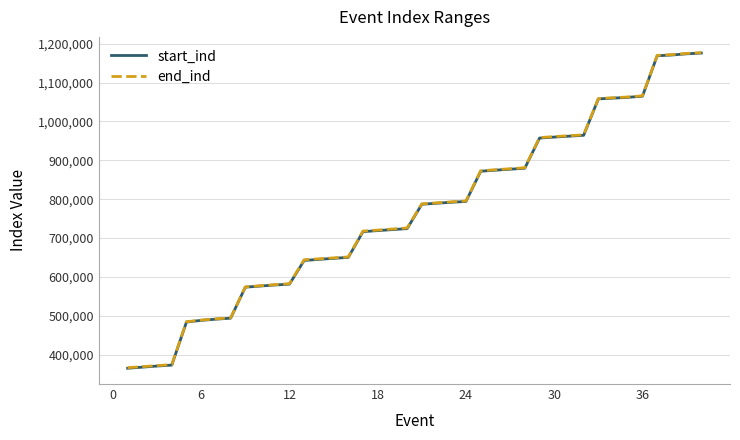

Which series has the widest spread of values?

start_ind